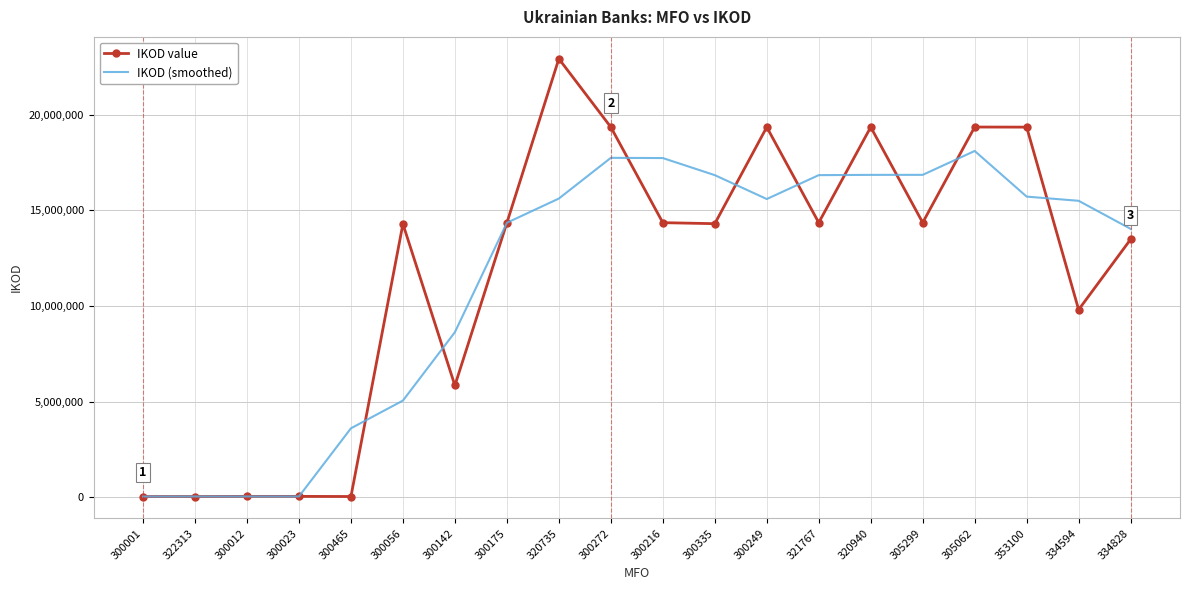

Is the value of IKOD value at 322313 greater than the value of IKOD (smoothed) at 300142?

No